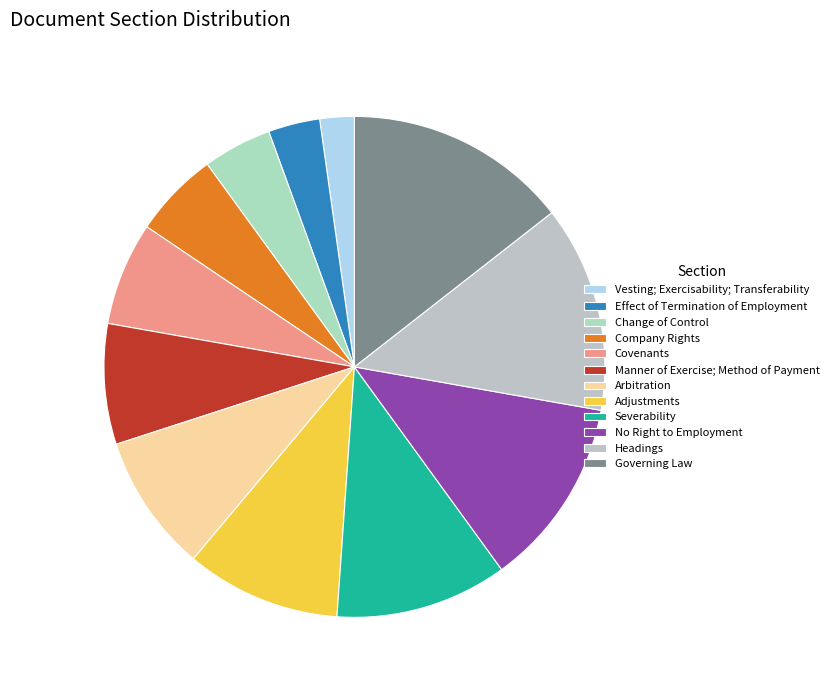

To the nearest percent, what is the difference between the Covenants and Company Rights slice percentages?

1%